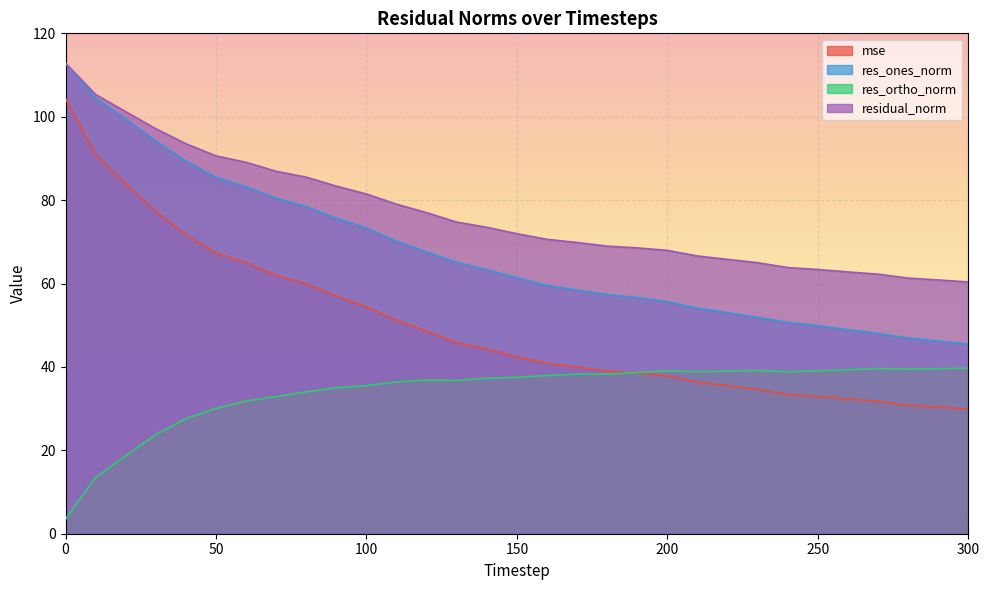

What is the lowest value of the res_ones_norm series?

45.5